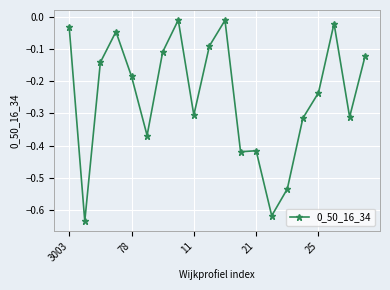

True or false: there are more than 0 points higher than both neighbors.

True